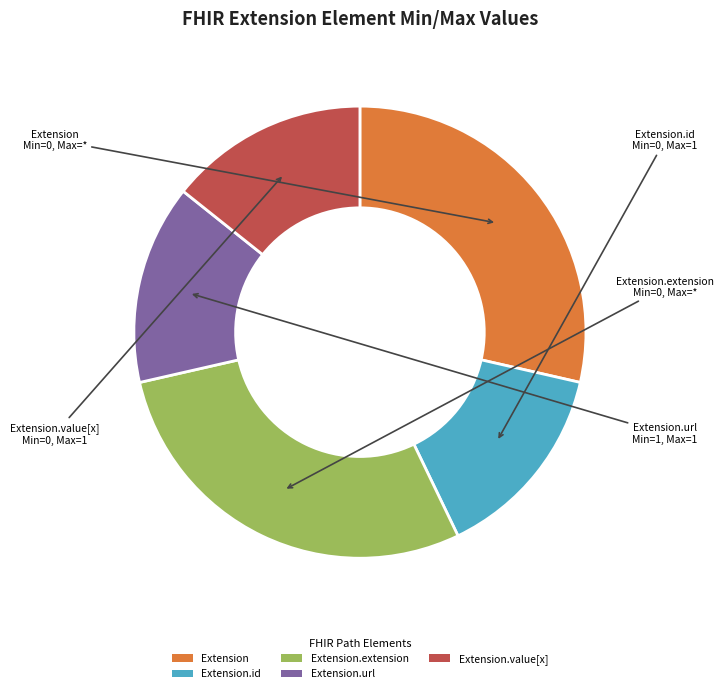

The Extension.extension slice represents 10% of the pie. True or false?

False